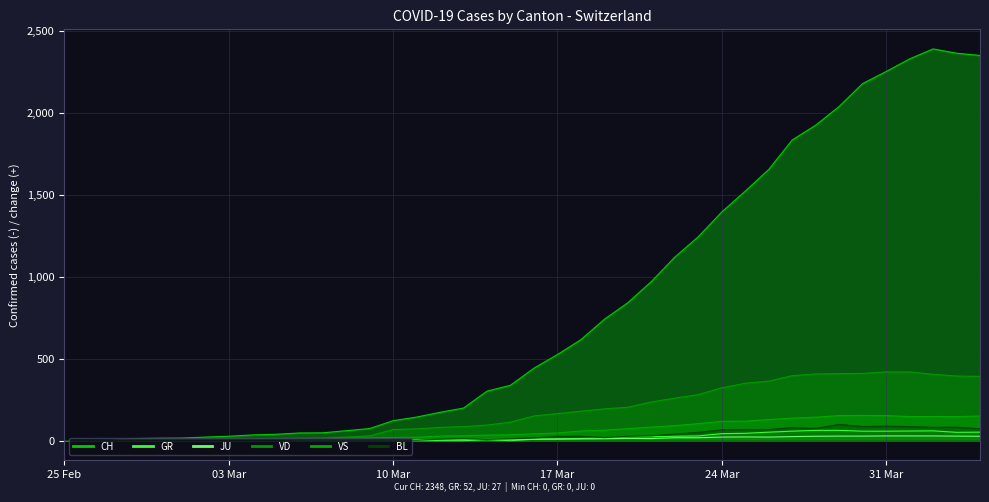

Is the value of VS at 2020-03-16 greater than the value of VD at 2020-03-14?

No